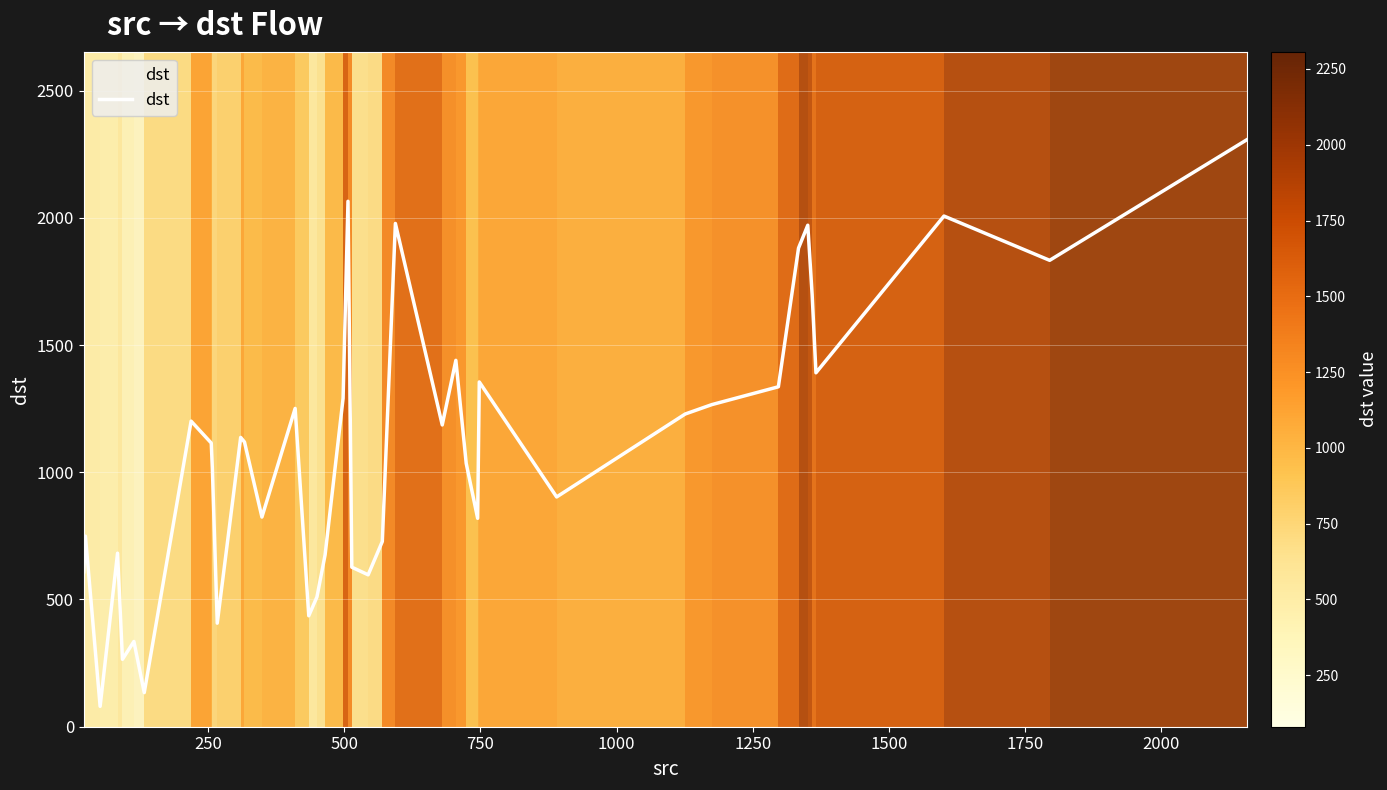

Does the chart display data point markers on the line(s)?

No